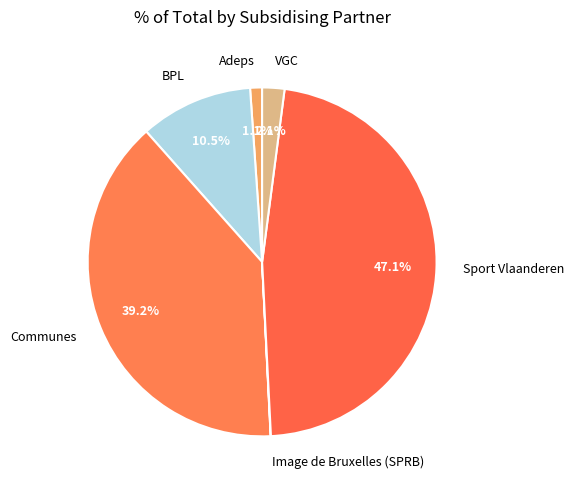

To the nearest percent, what is the difference between the largest and smallest slice percentages?

47%